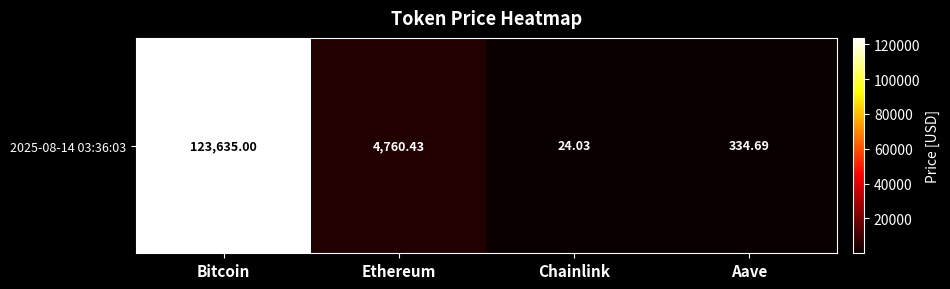

Is it true that the value at Ethereum is 4760.4?

True